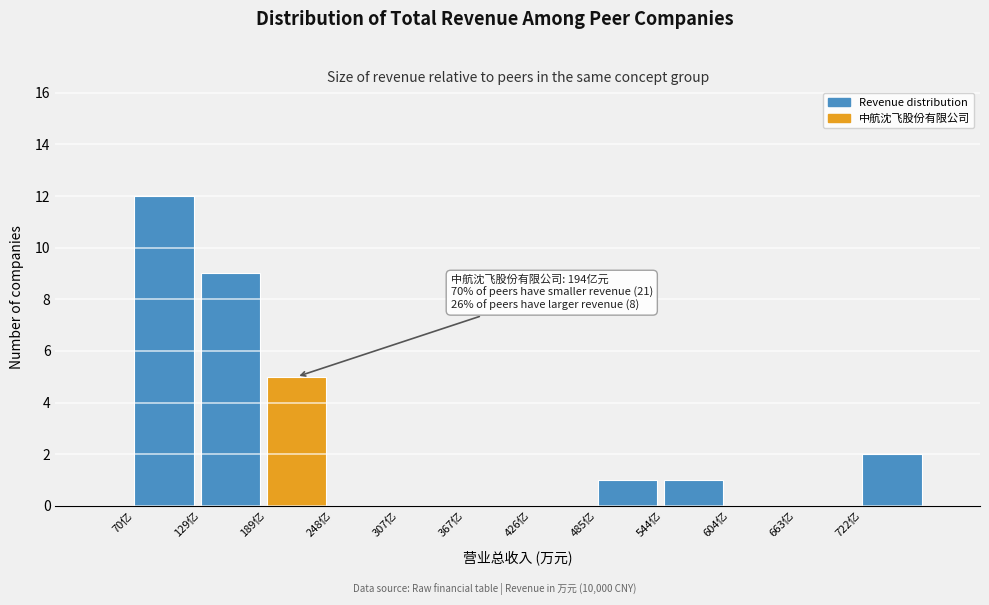

Reading left to right, transcribe all the data shown in this chart.

70亿=12	129亿=9	189亿=5	248亿=0	307亿=0	367亿=0	426亿=0	485亿=1	544亿=1	604亿=0	663亿=0	722亿=2